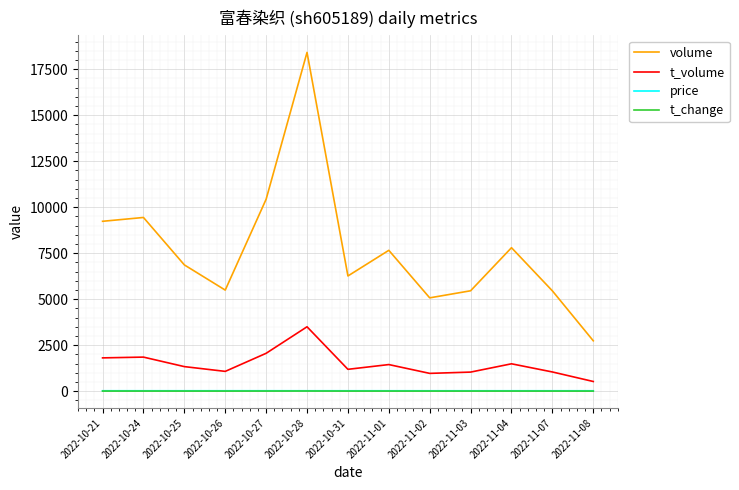

Is the value of t_change at 2022-11-01 greater than the value of volume at 2022-10-28?

No